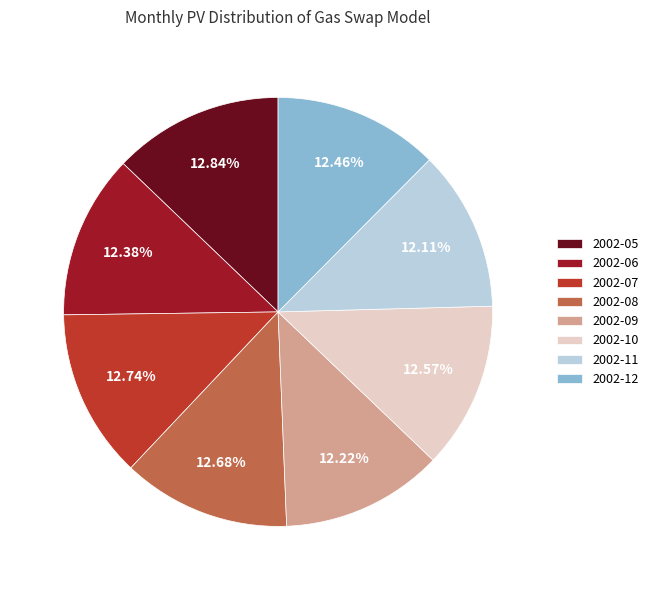

What is the total percentage of 2002-09 and 2002-06?

24.6%